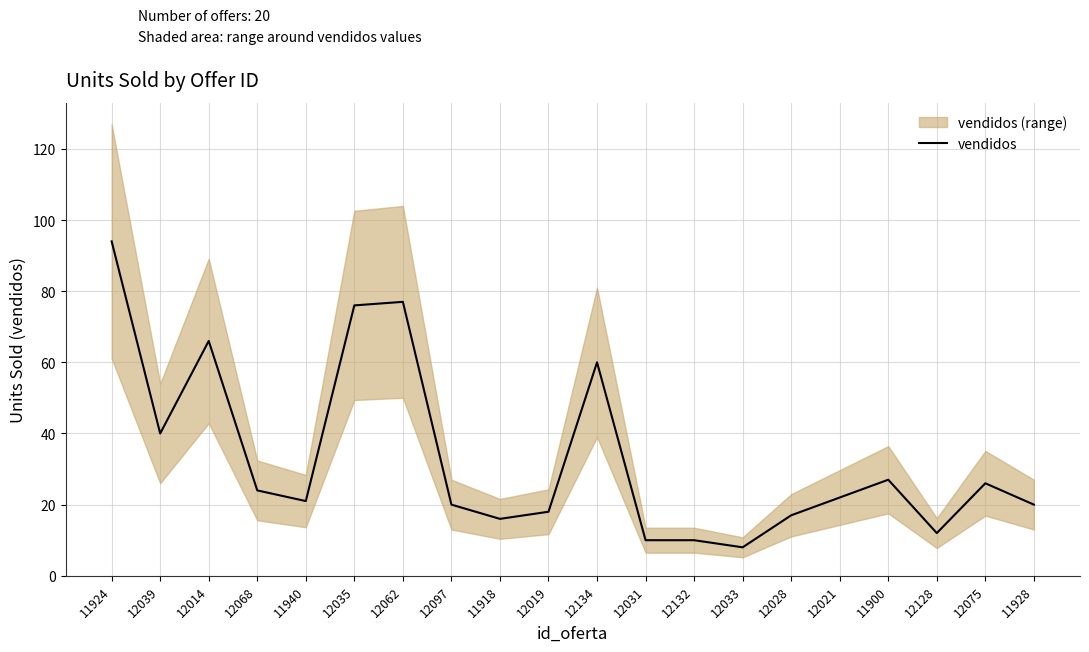

List the labels in order of value, smallest first.

12033, 12031, 12132, 12128, 11918, 12028, 12019, 12097, 11928, 11940, 12021, 12068, 12075, 11900, 12039, 12134, 12014, 12035, 12062, 11924